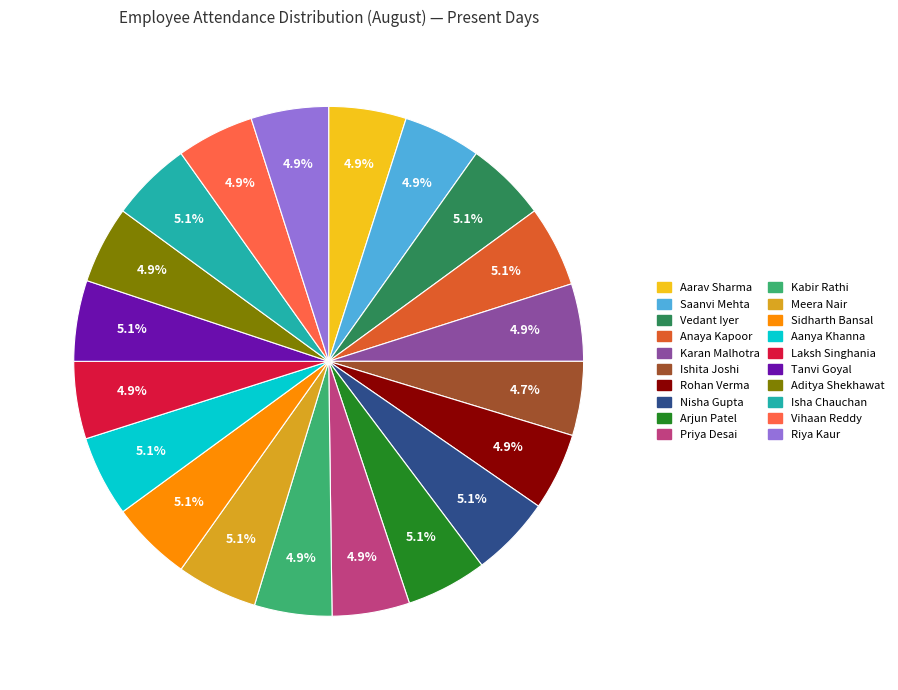

Is there any slice that represents more than half of the pie?

No